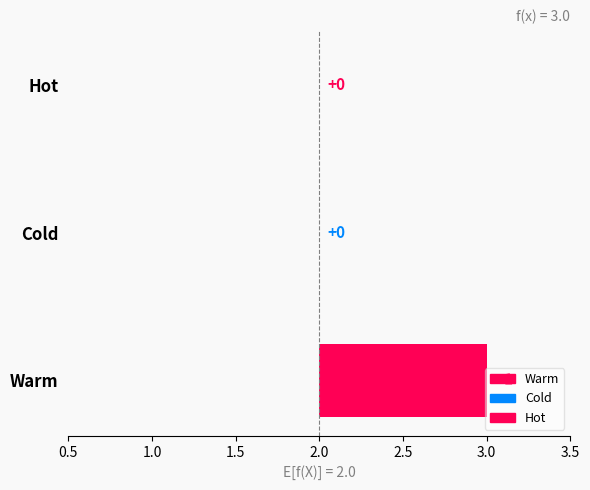

Rank the categories by value from highest to lowest.

Warm, Cold, Hot